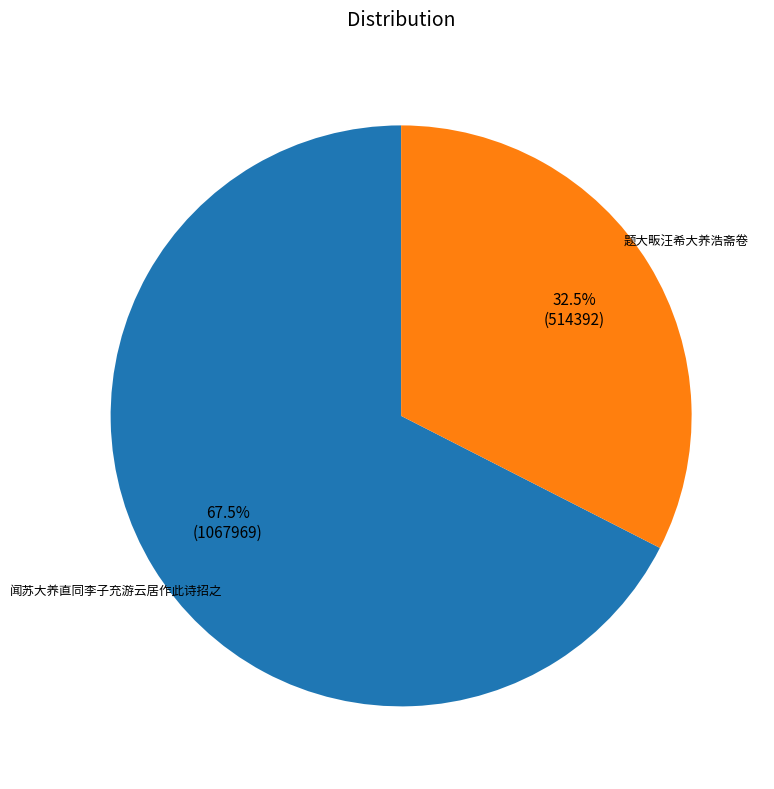

What is the majority slice?

闻苏大养直同李子充游云居作此诗招之